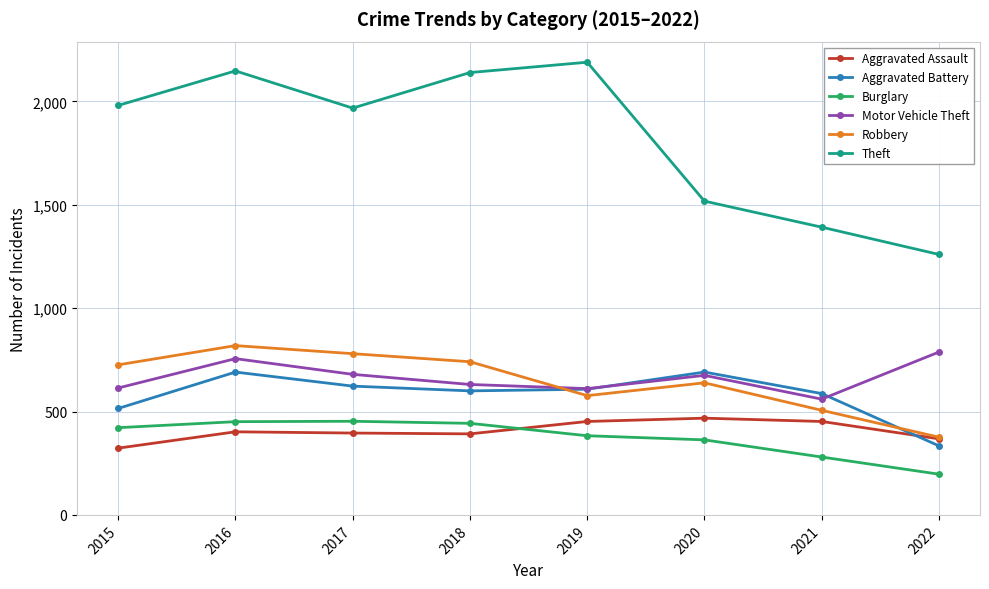

Where is Theft nearest to the value 1725?

2020